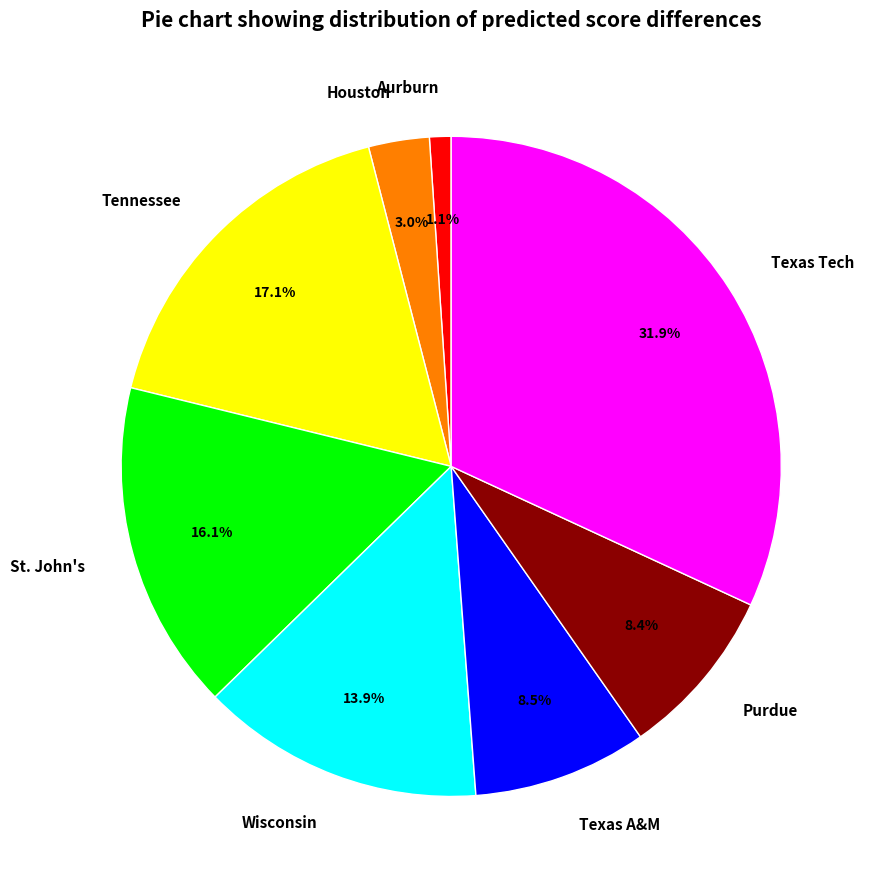

To the nearest percent, what percentage of the pie is Purdue?

8%